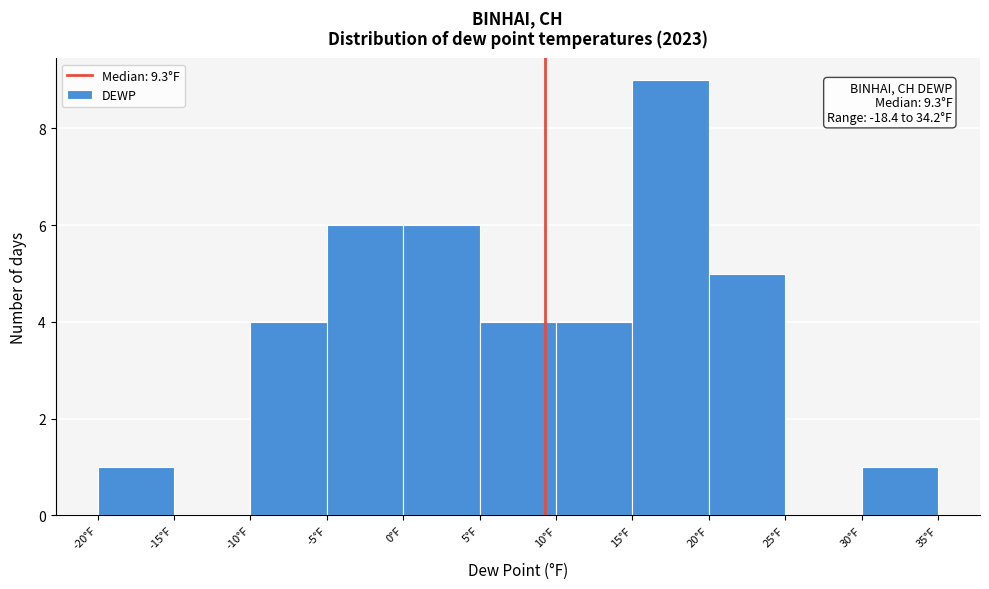

Over which range of the x-axis is the bar tallest?

15 to 20